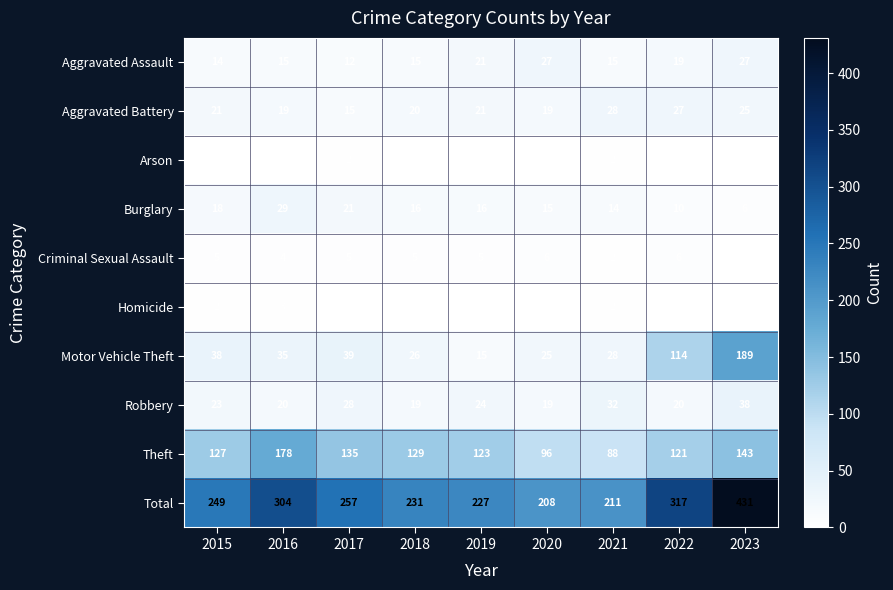

True or false: Motor Vehicle Theft has a value of 124 at 2023.

False